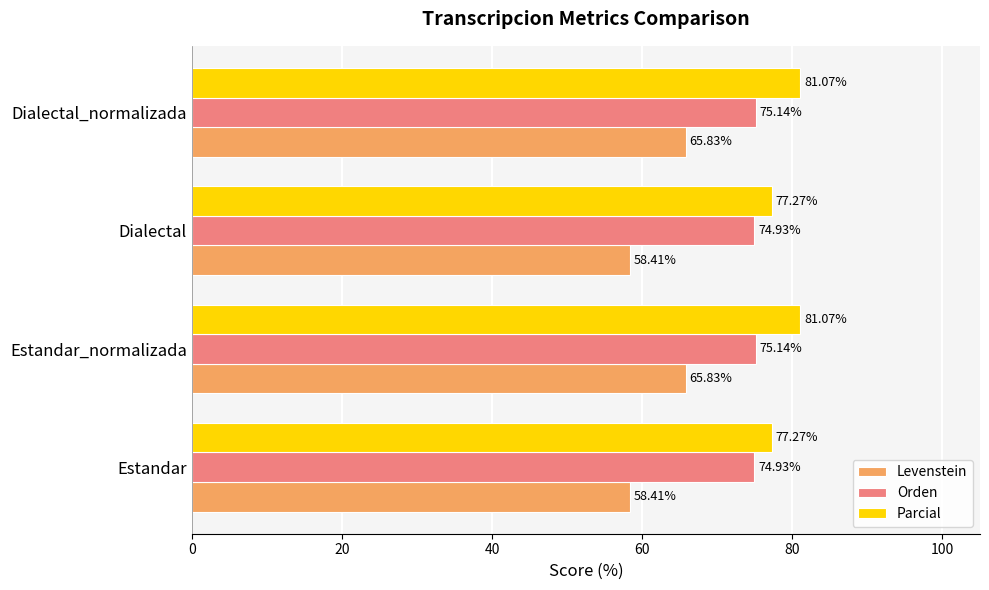

List the series in order of their peak value, highest first.

Parcial, Orden, Levenstein